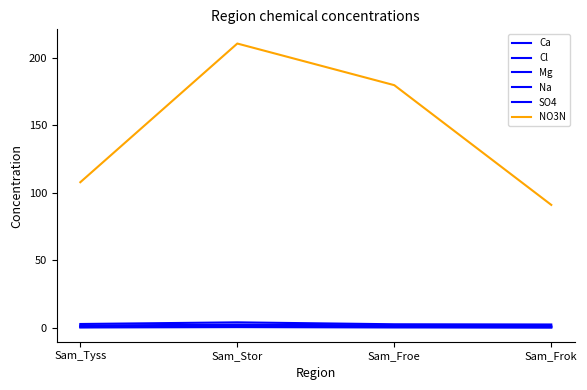

Between Sam_Stor and Sam_Froe, which series saw the biggest shift?

NO3N